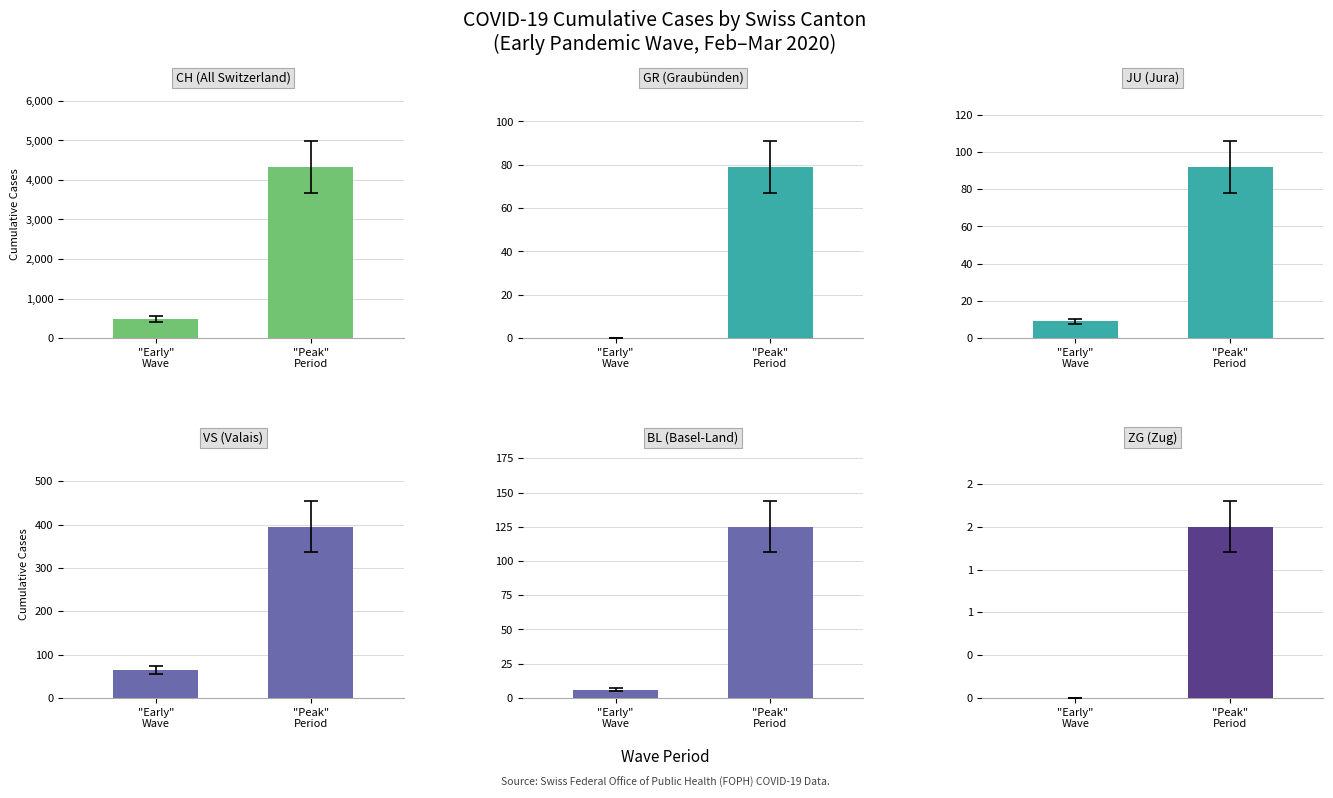

How many data points does each series have?

2